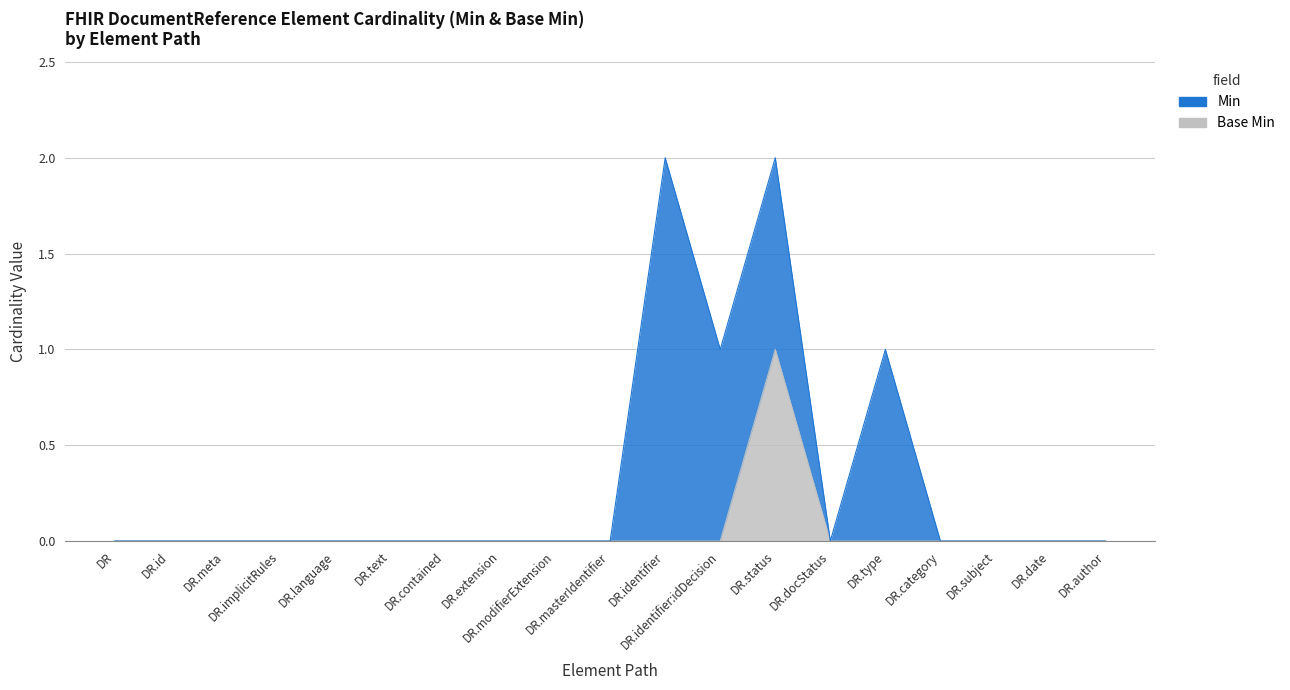

At which category does the chart reach its peak across all series?

DR.status